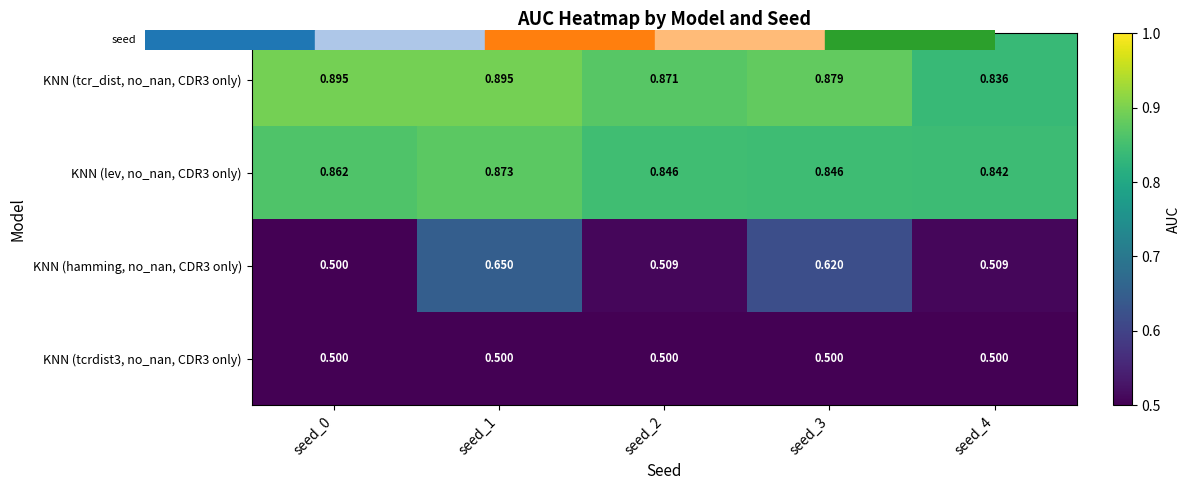

Is the value of KNN (tcrdist3, no_nan, CDR3 only) at seed_2 greater than the value of KNN (hamming, no_nan, CDR3 only) at seed_2?

No